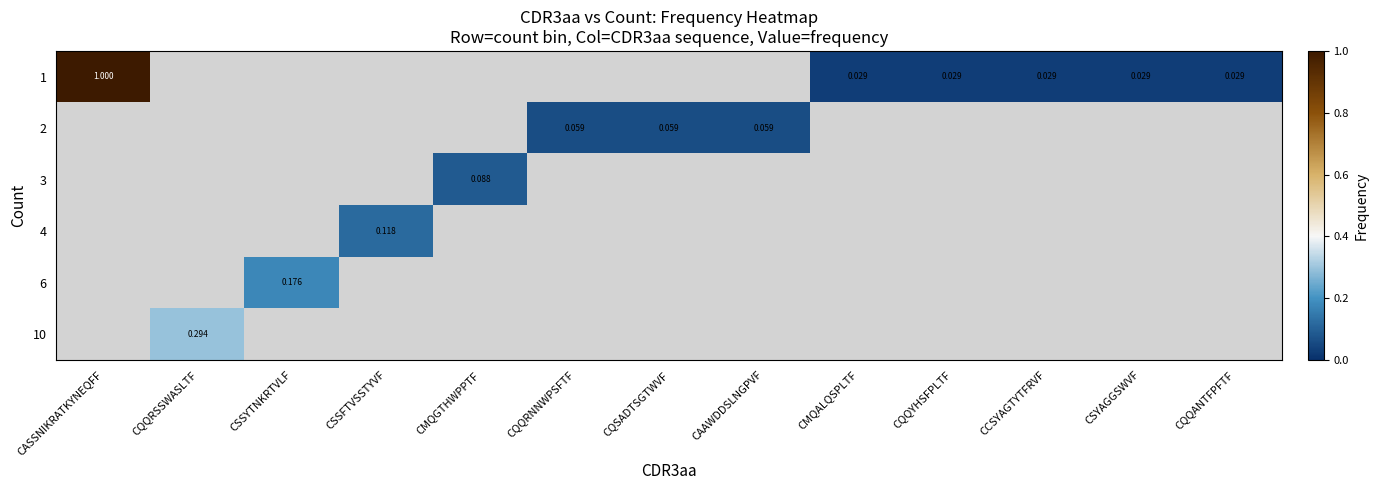

What is the difference between the maximum and minimum values in the 1 series?

1.0